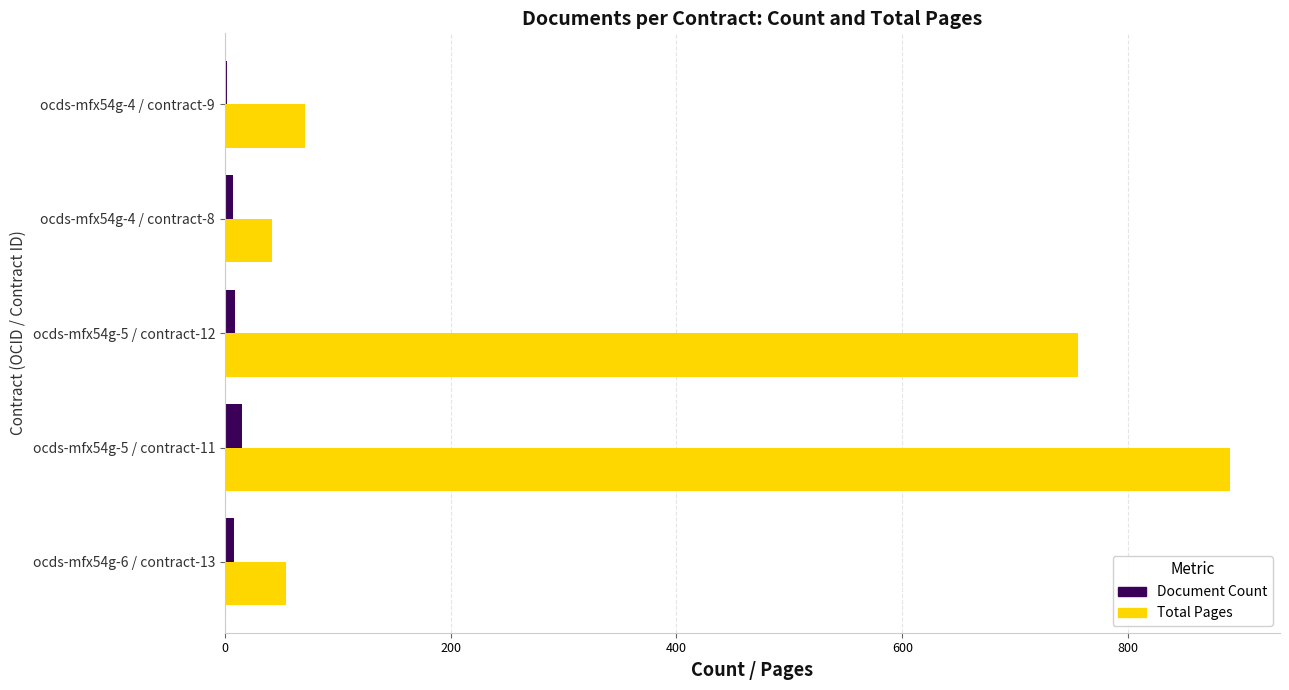

Which series has the largest total across all categories?

Total Pages